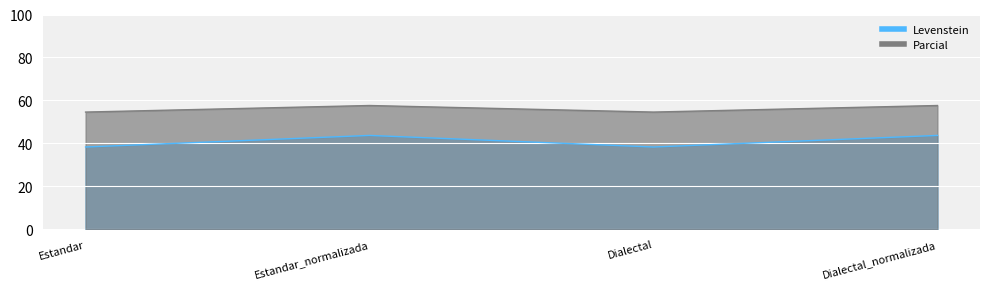

What is the difference between the maximum and minimum values in the Levenstein series?

5.4